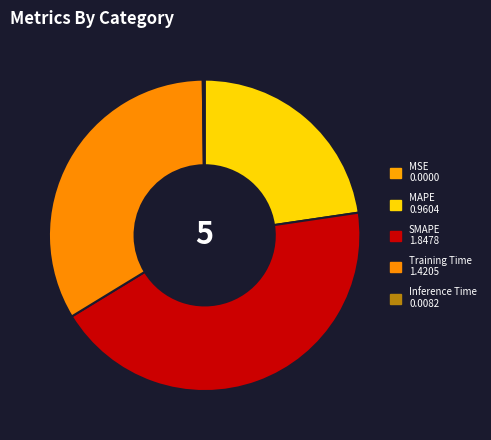

Is the sum of MSE and SMAPE greater than half?

No